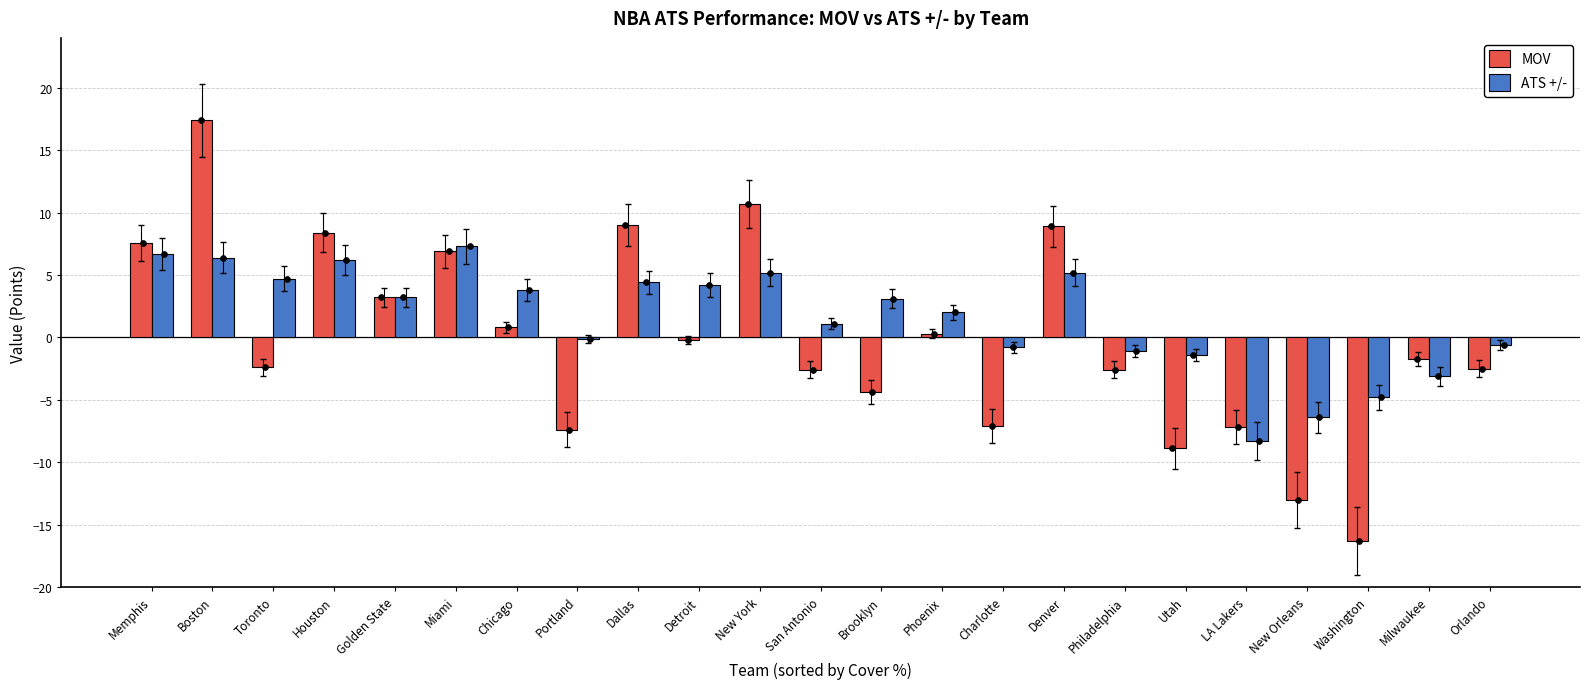

What is the total value across all series at Chicago?

4.6